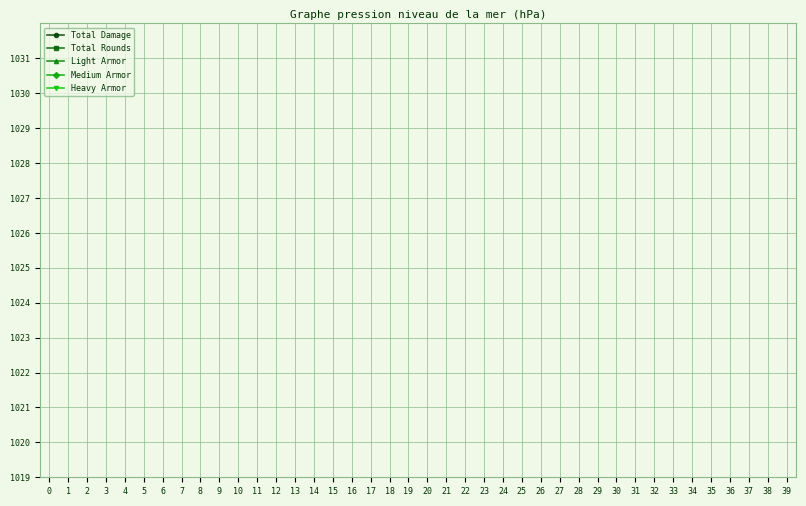

How many distinct data groups are displayed?

5